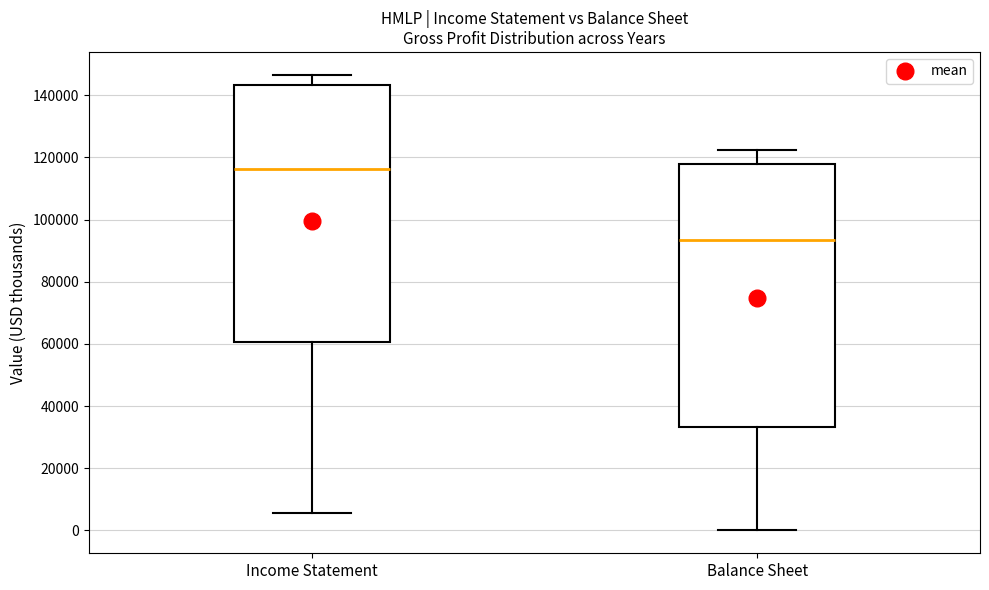

Where does the lower whisker of the box for Balance Sheet end on the y-axis? The values are not printed on the chart, so give them approximately, as read against the axis.

0